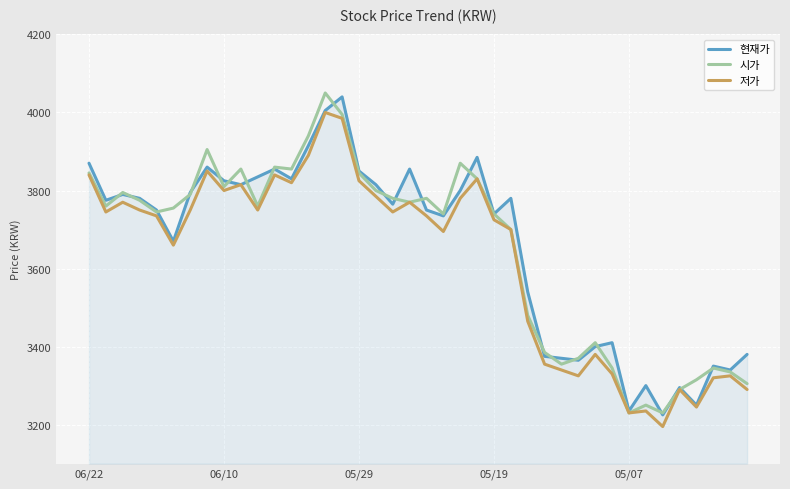

What are all the series names shown in the legend?

현재가, 시가, 저가